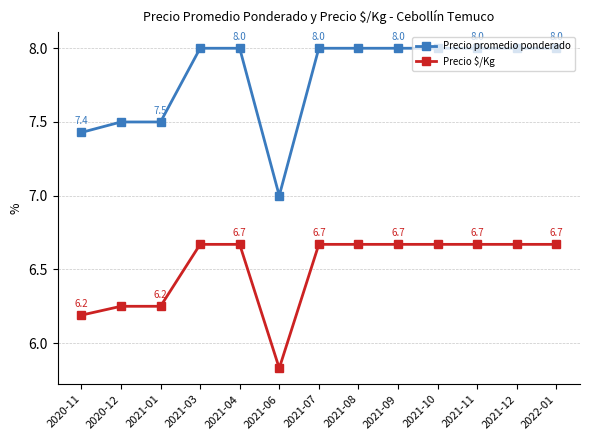

True or false: Precio promedio ponderado and Precio $/Kg intersect in this chart.

False